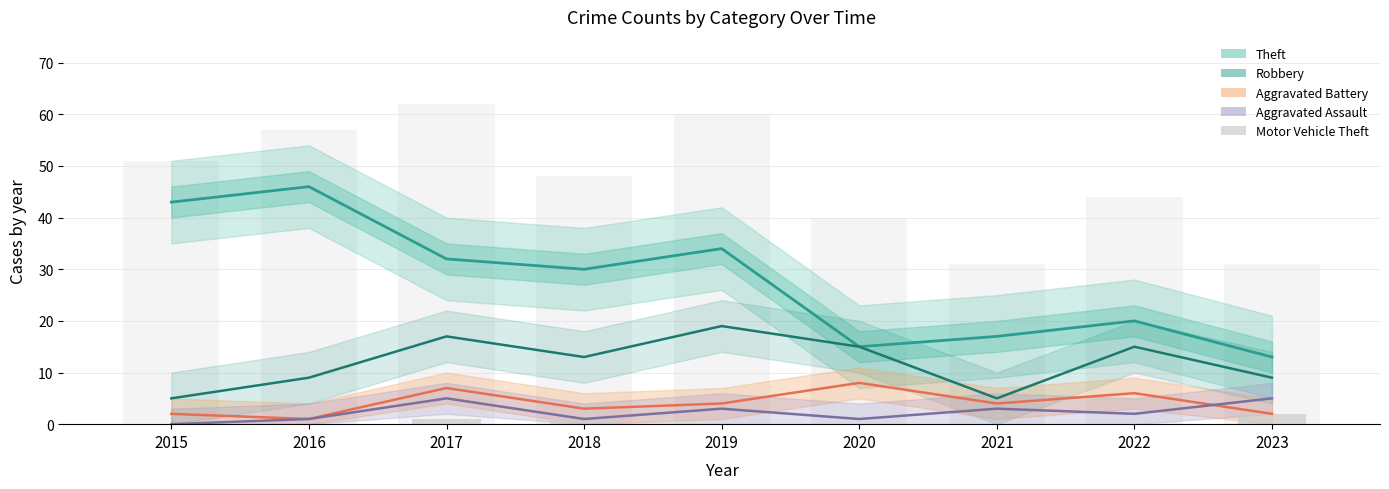

Which series has the widest spread of values?

Theft